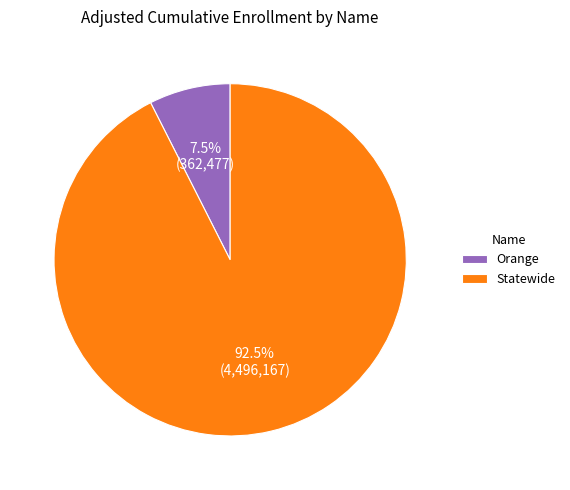

What is the smallest slice in the pie chart?

Orange